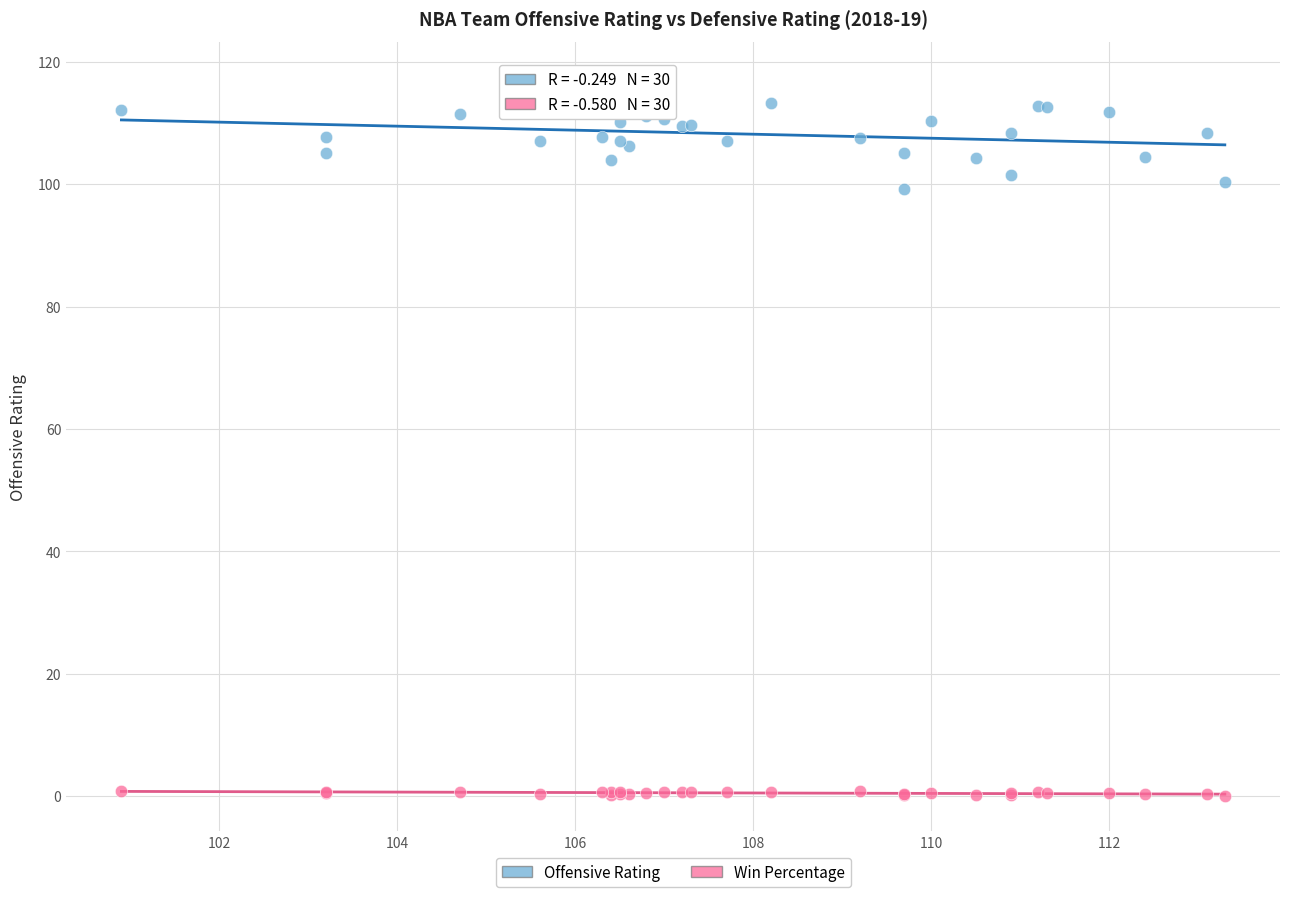

Which series has the largest Y range (max minus min)?

Offensive Rating